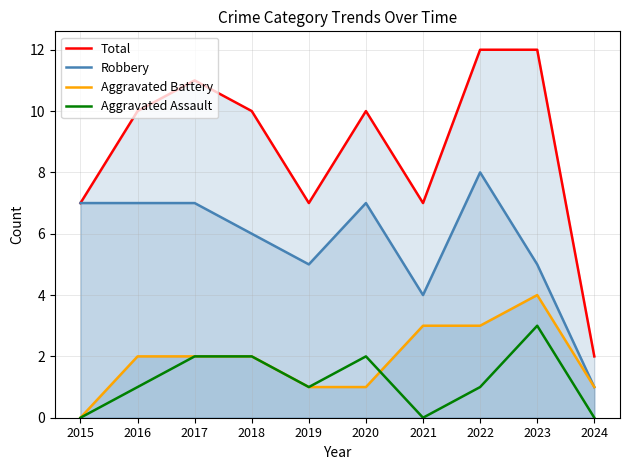

How many data points in Aggravated Assault are less than 1?

3